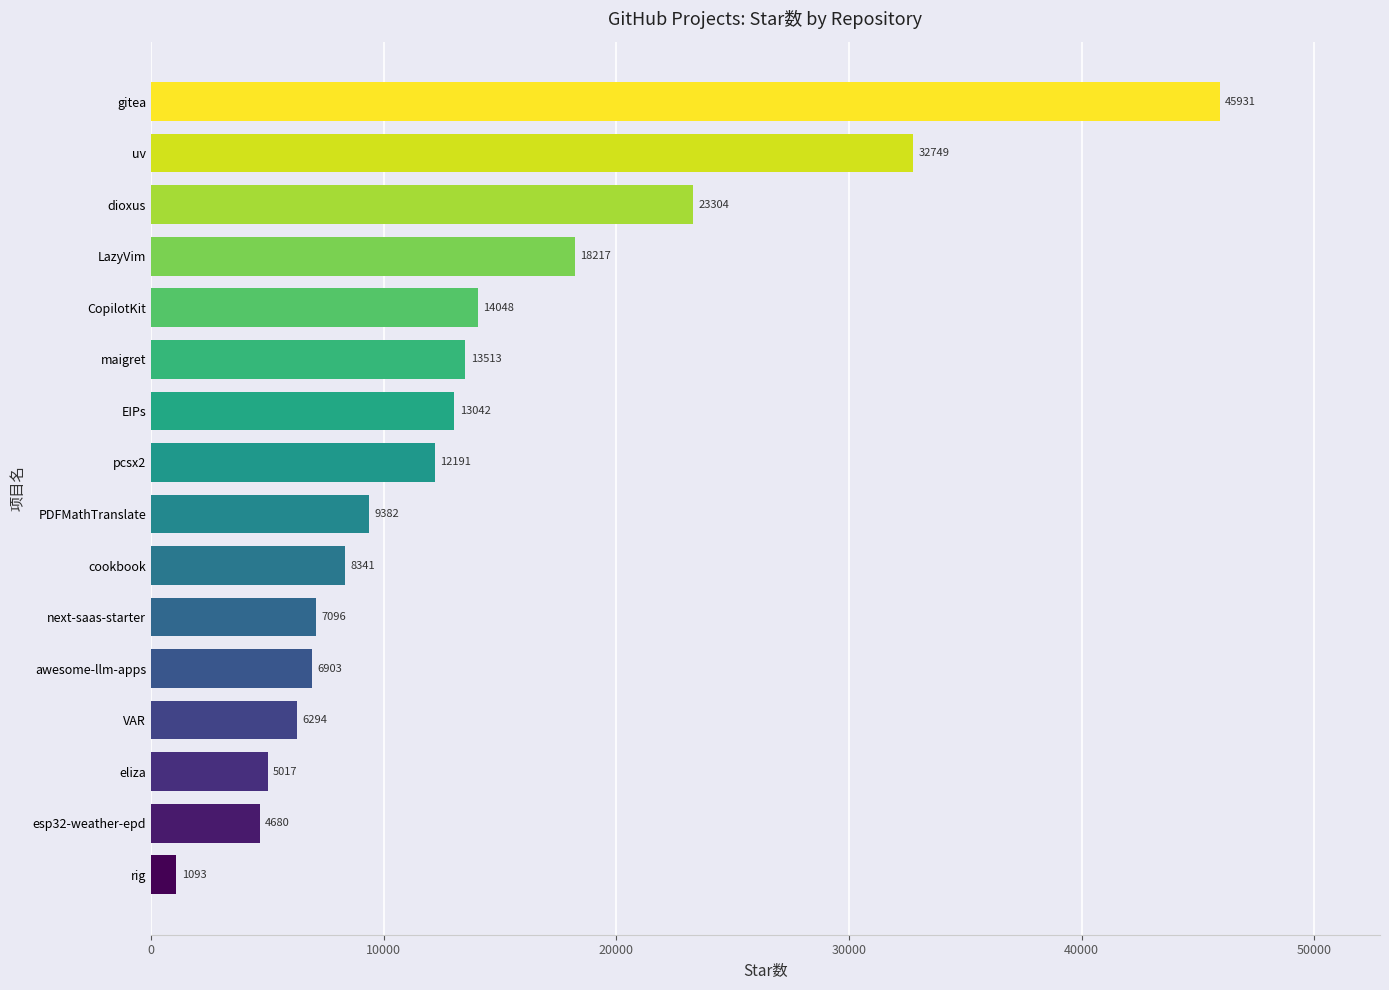

What is the difference between the values at dioxus and cookbook?

14963